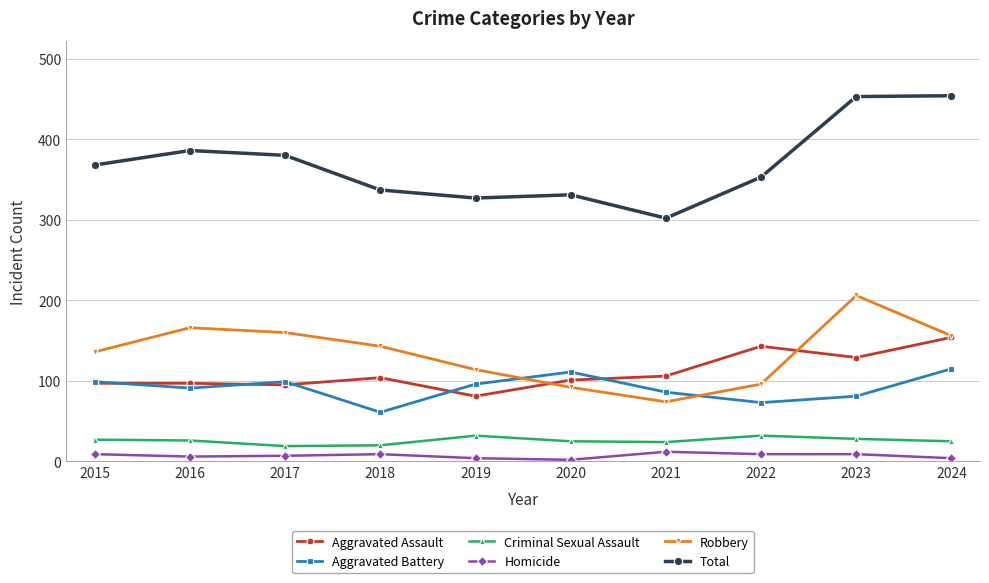

Which series has the largest range (max minus min)?

Total